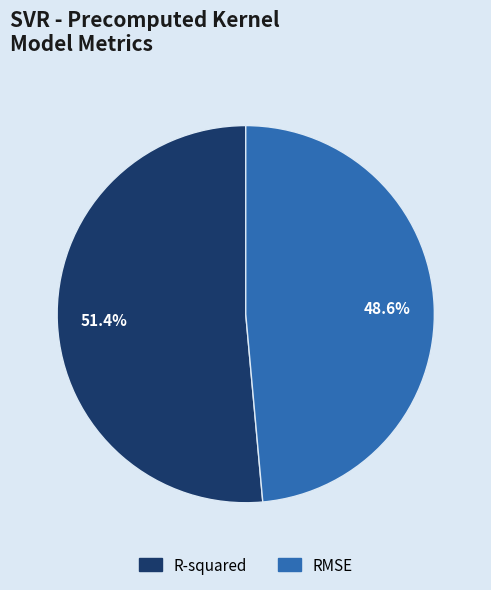

To the nearest percent, what portion does RMSE represent?

49%